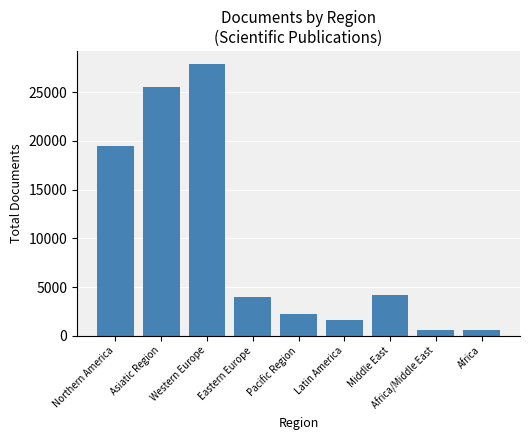

What is the difference between the maximum and second lowest values?

27232